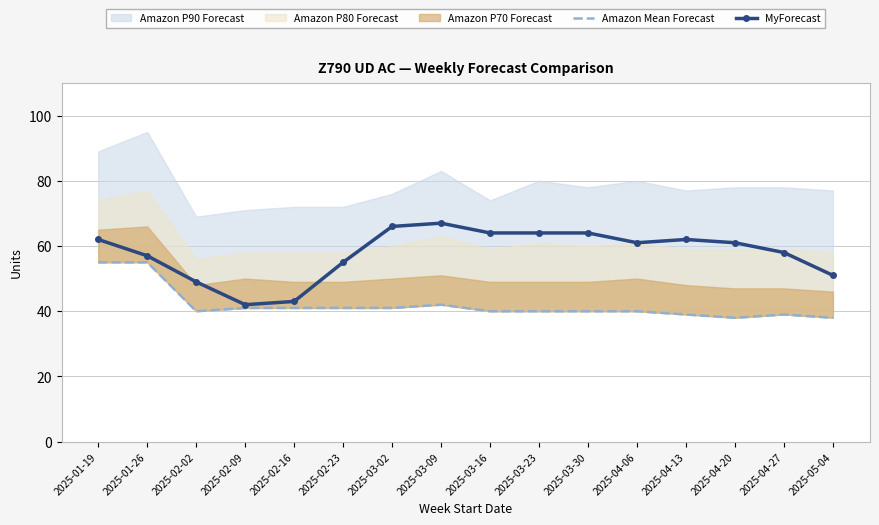

What is the difference between the highest and lowest values at 2025-03-23?

24